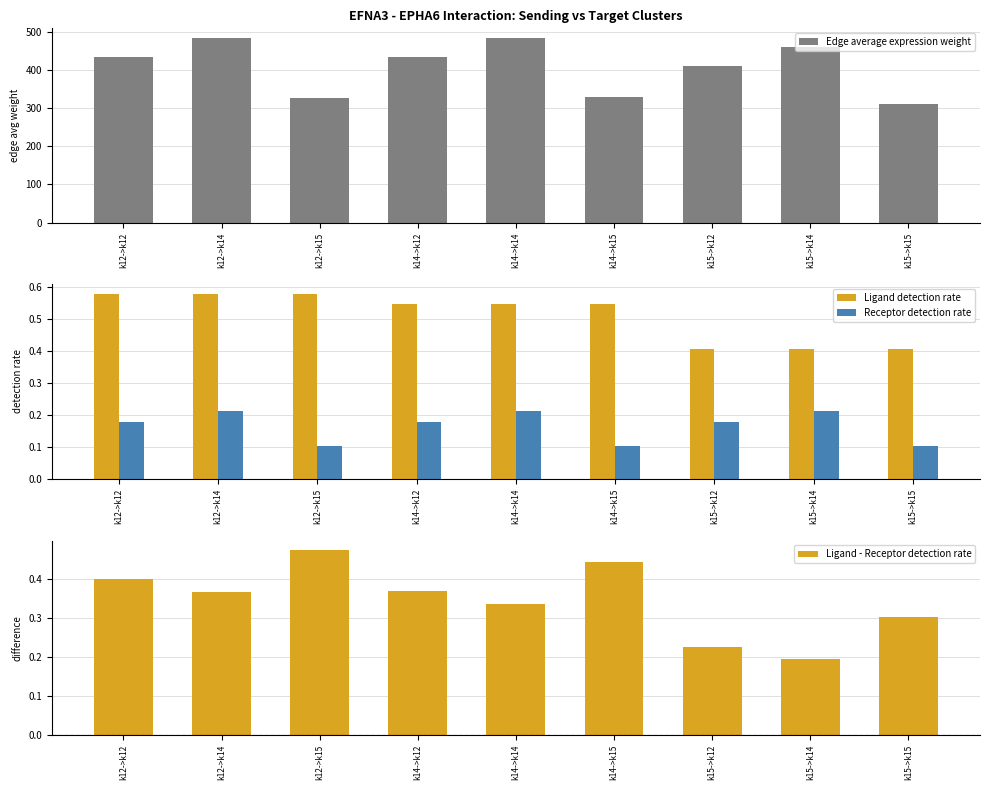

Where is Ligand detection rate nearest to the value 0?

k15->k12